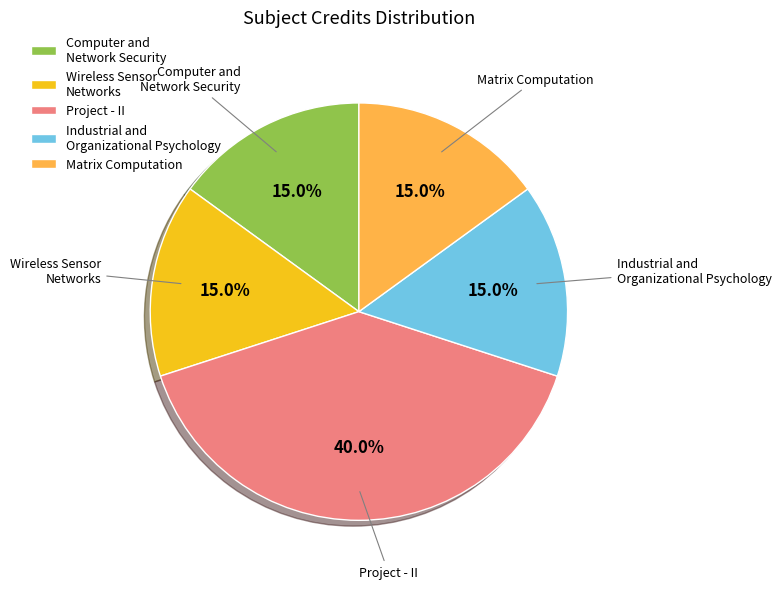

Does any single category account for the majority?

No